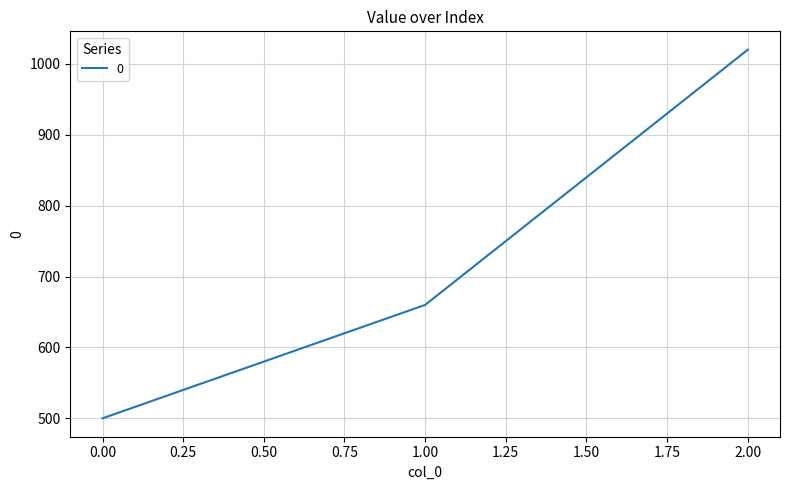

Which has a higher value, 2.00 or 0.00?

2.00